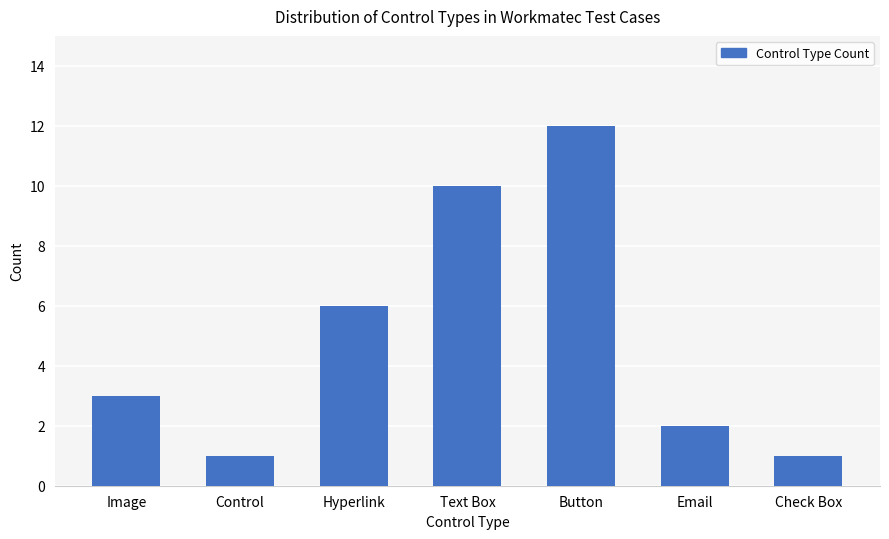

At which category does the chart reach its peak across all series?

Button